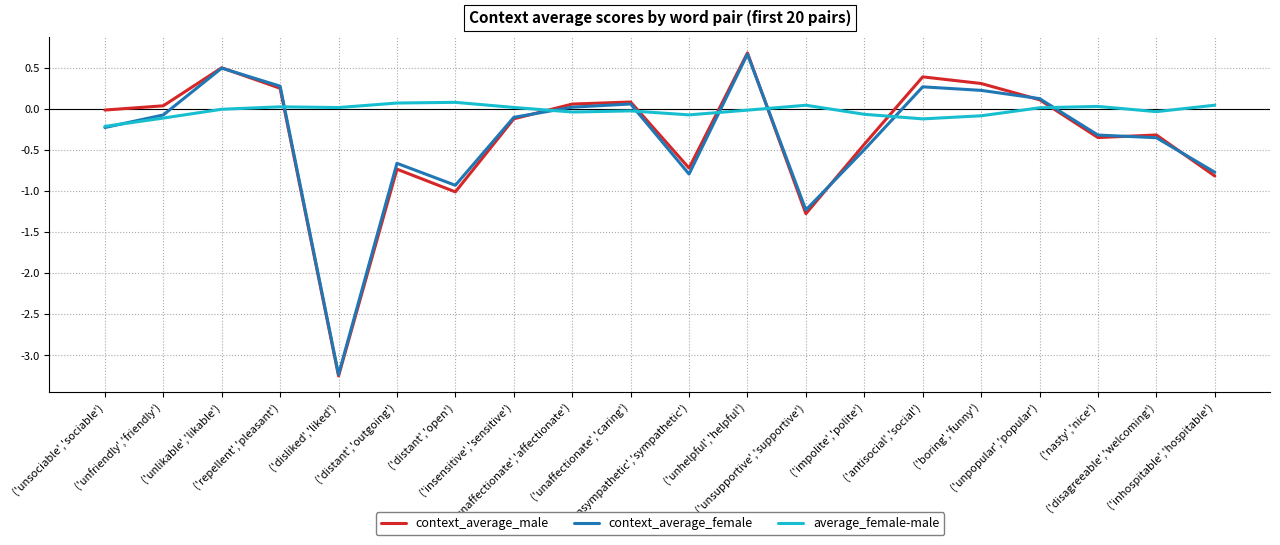

Is it true that context_average_male equals -0.8 at ('disliked','liked')?

False